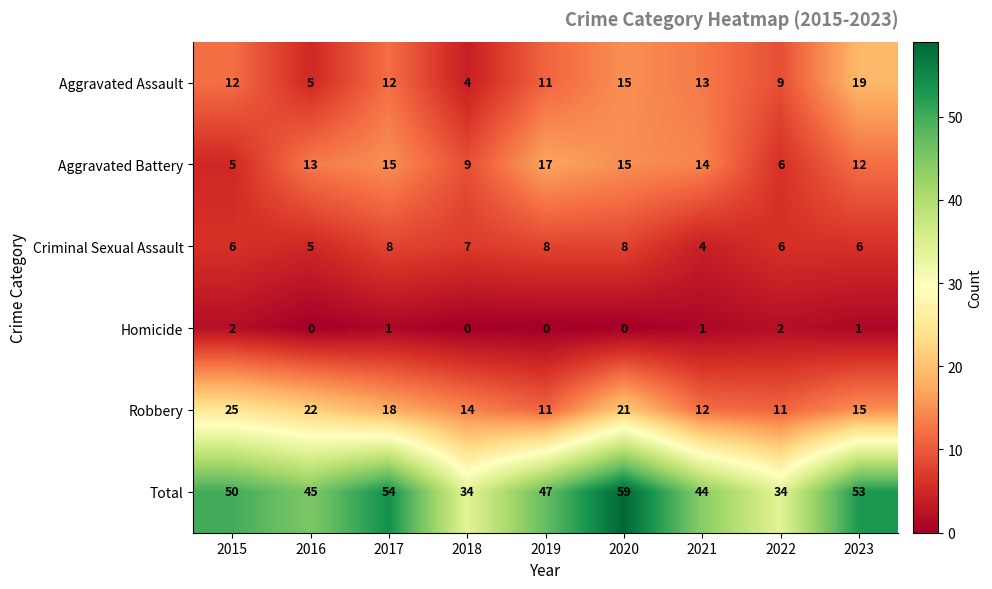

What is the difference between the Aggravated Assault values at 2020 and 2019?

4